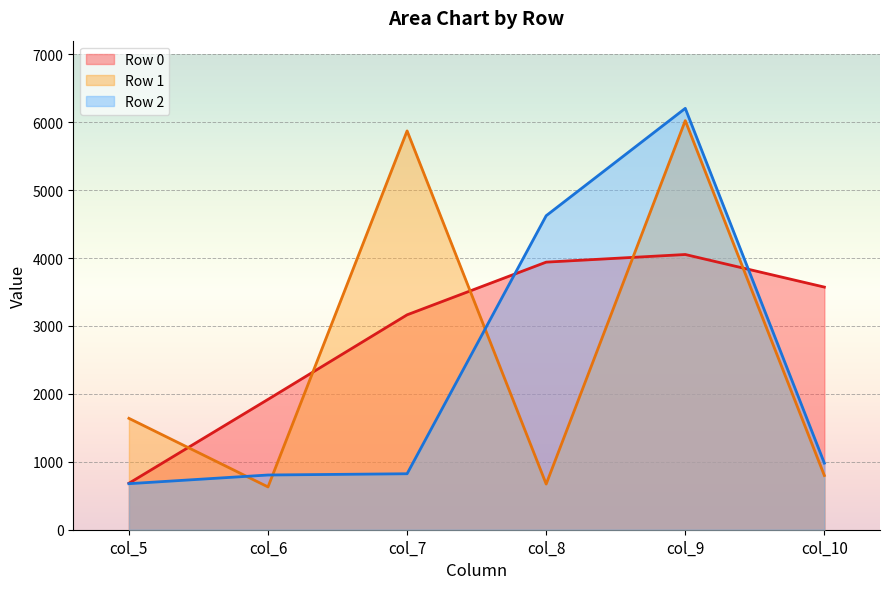

What is the sum of all Row 0 line values?

17329.8